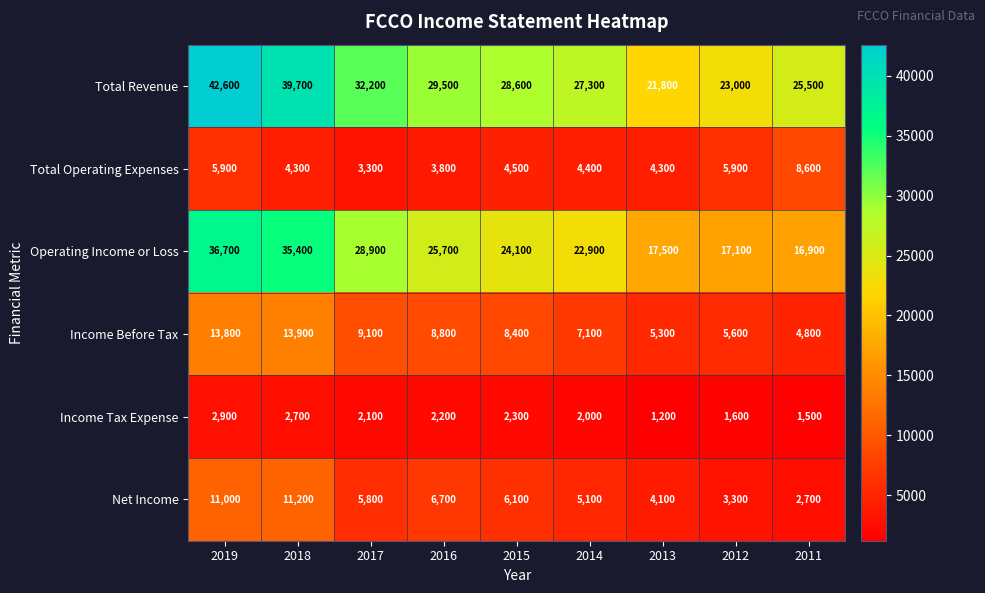

At which label does Total Operating Expenses reach its minimum?

2017